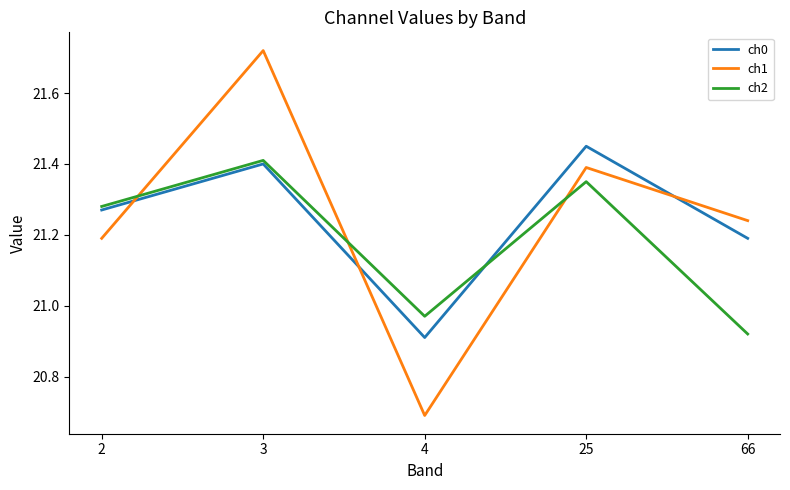

At which category does ch0 reach its first local peak?

3